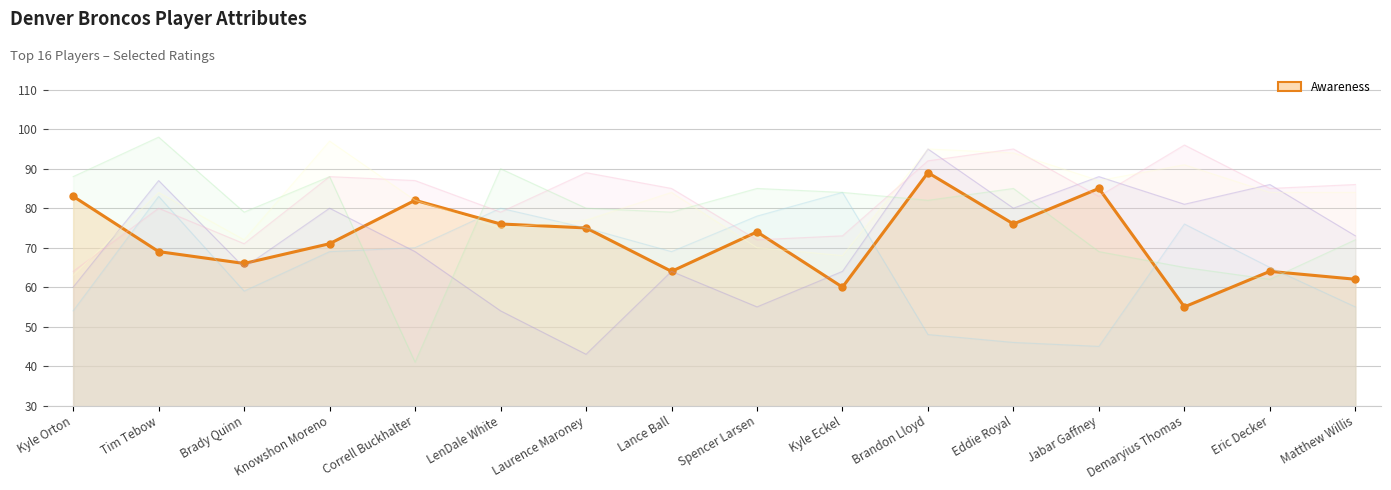

How many intersections are there between Speed line and Strength line?

6